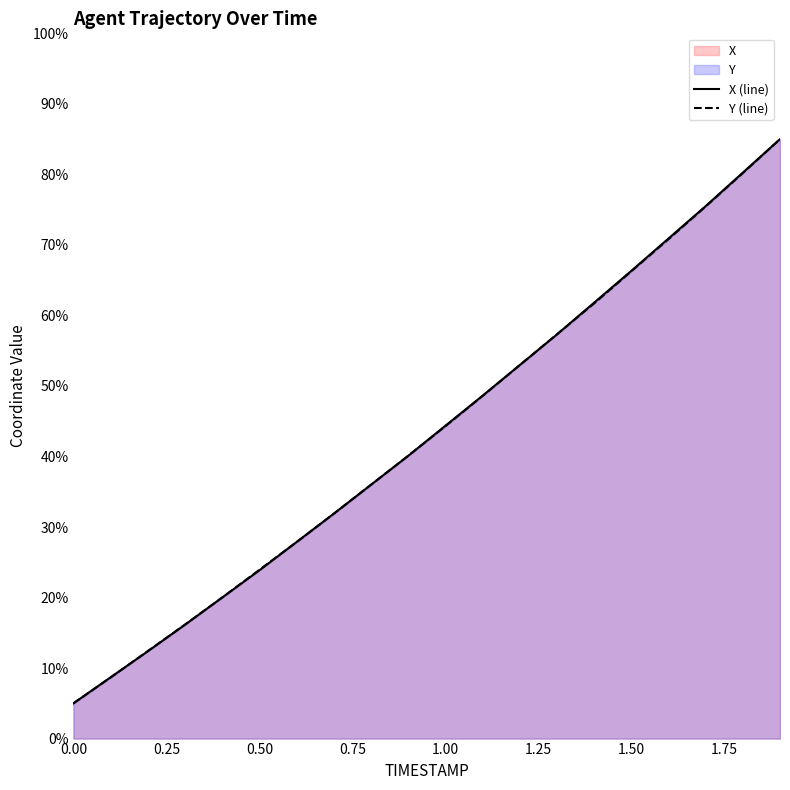

How many values in the Y series are below 44?

10